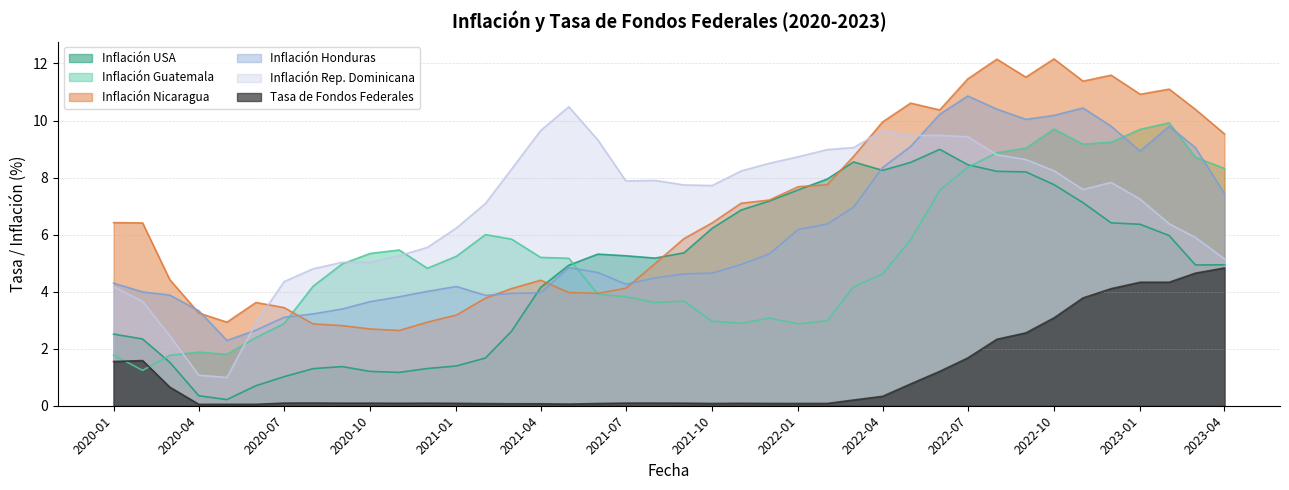

What is the label of the 20th point from the left?

2021-08-01